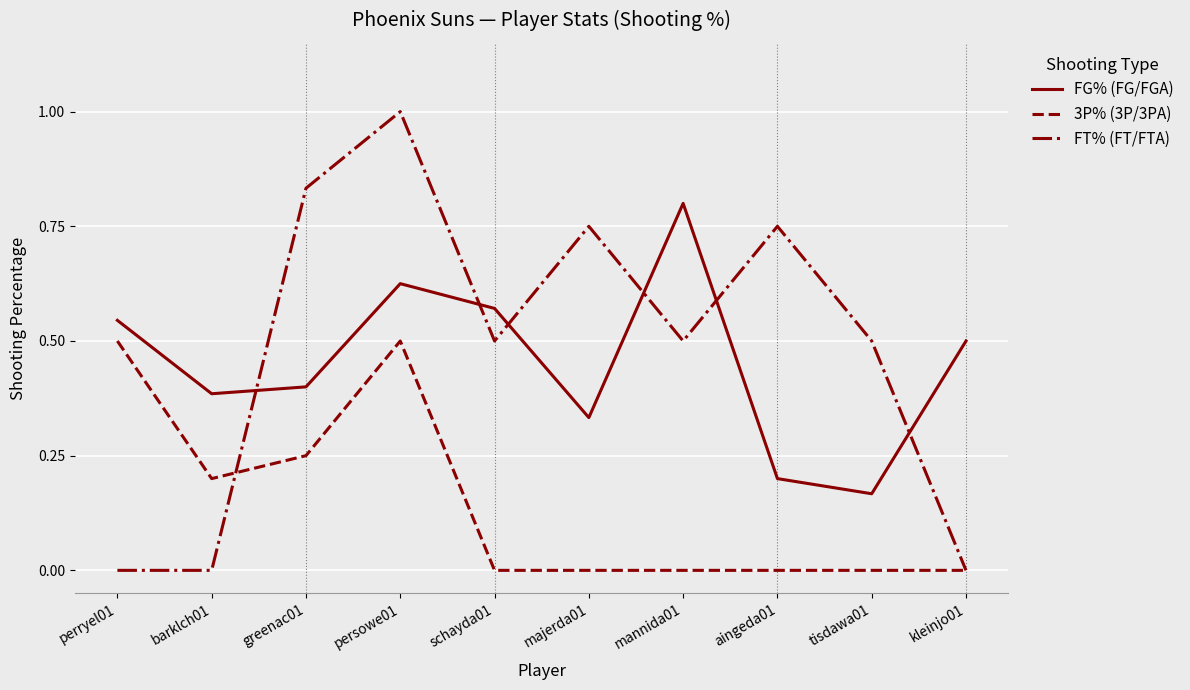

The value of 3P% (3P/3PA) at kleinjo01 is 0.0. True or false?

True